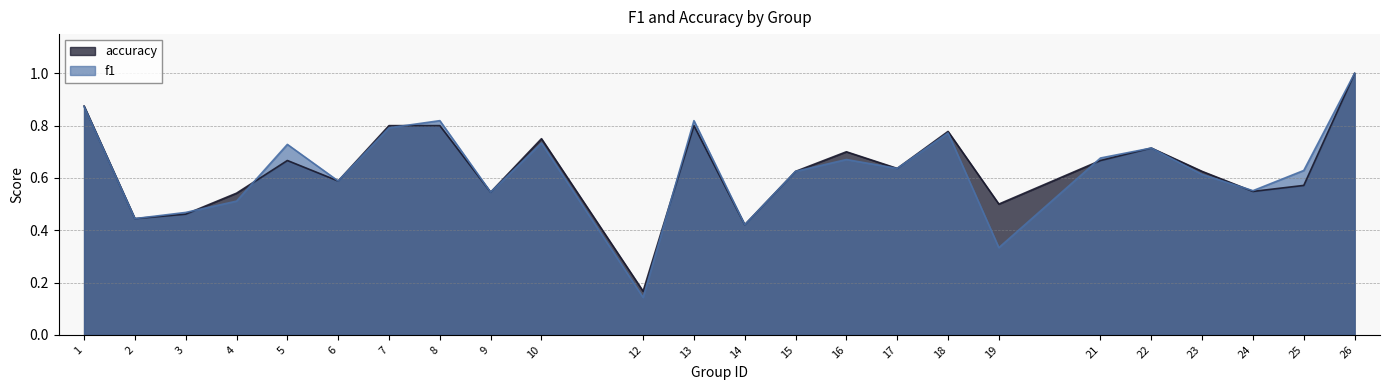

True or false: f1 and accuracy intersect in this chart.

True